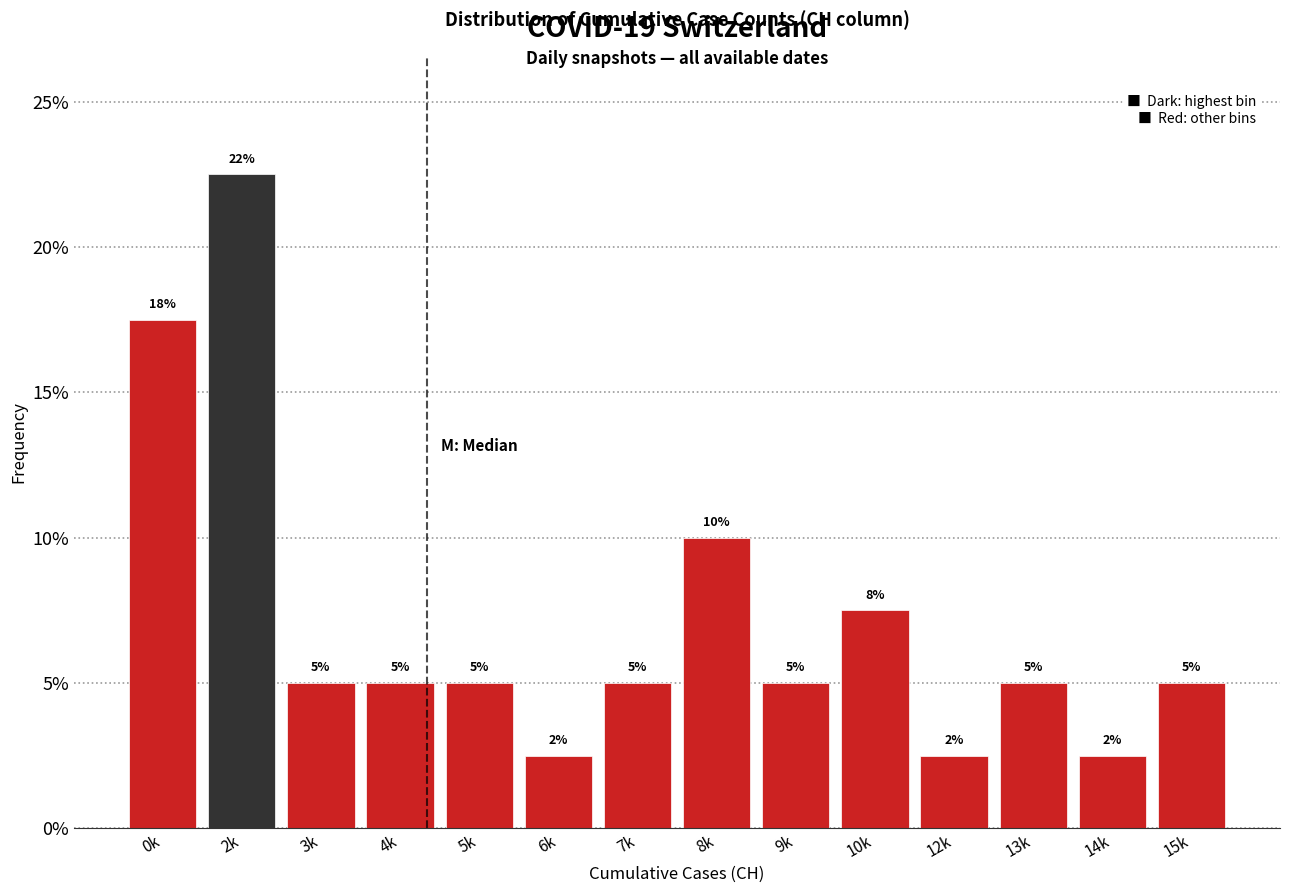

What position from the left is 5k?

5